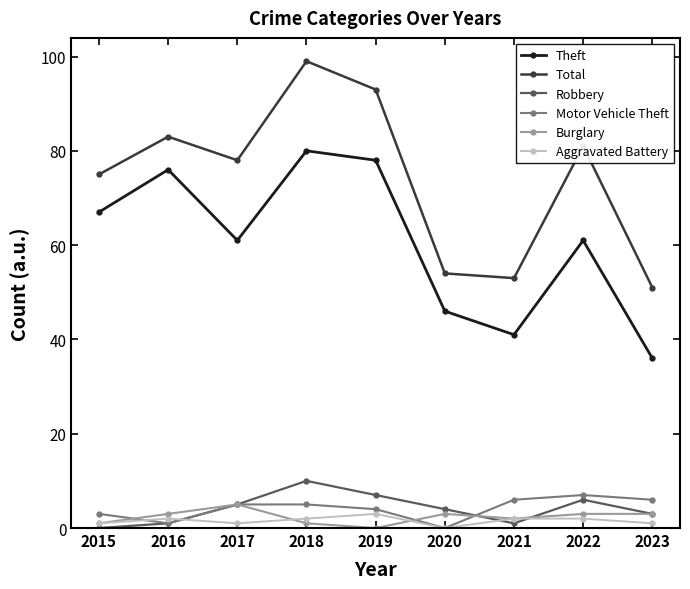

How many lines are shown in the chart?

6